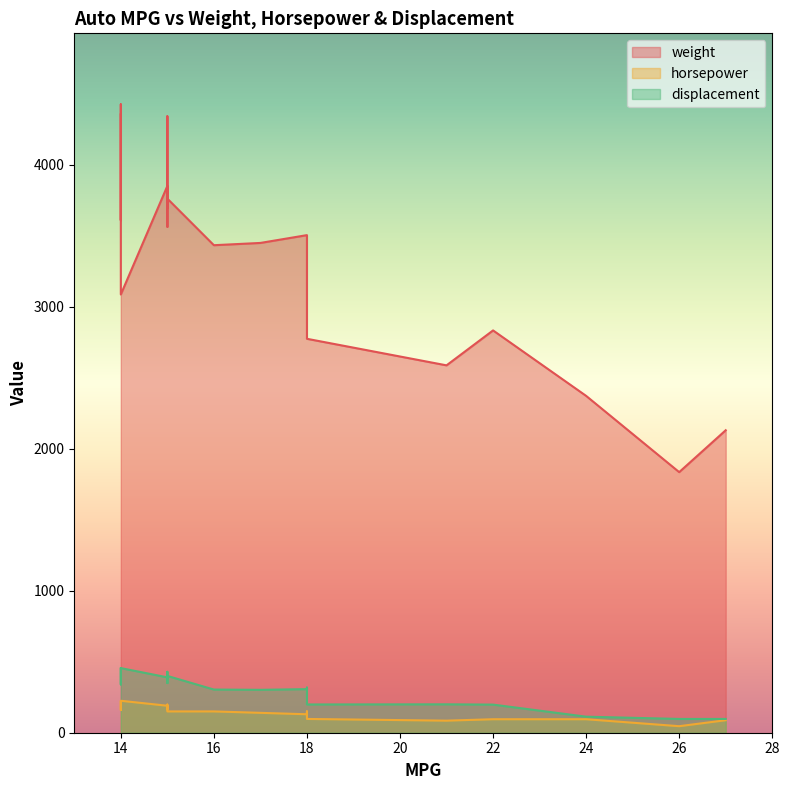

What is the value of the displacement point at the 17th from the left?

307